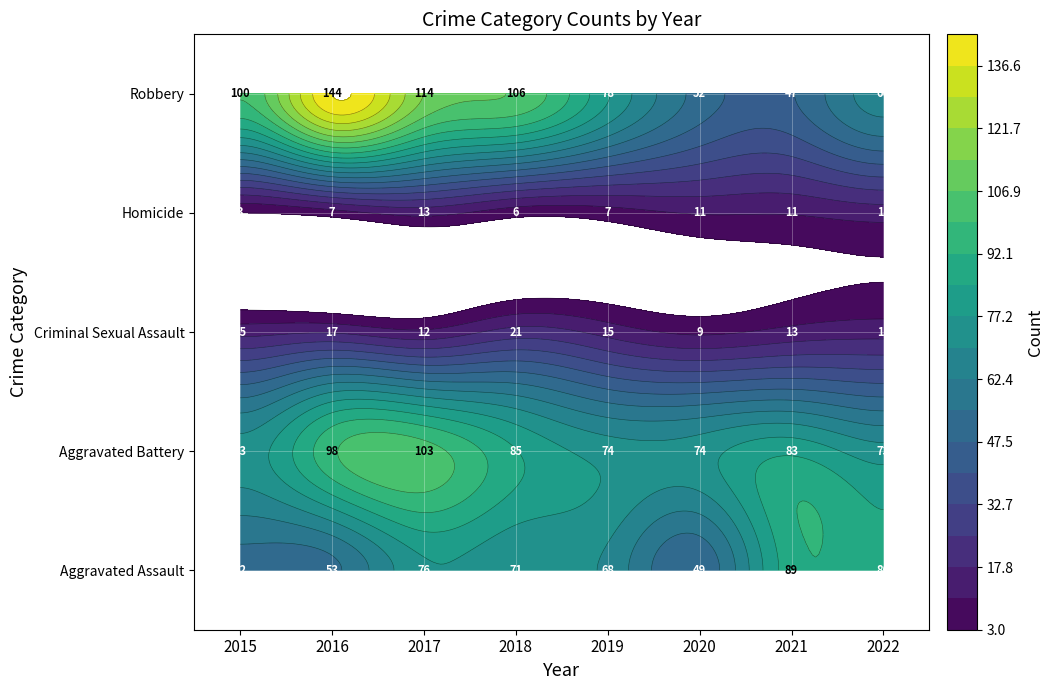

Reading left to right, extract all data points from this chart.

Aggravated Assault: 2015=52	2016=53	2017=76	2018=71	2019=68	2020=49	2021=89	2022=86
Aggravated Battery: 2015=73	2016=98	2017=103	2018=85	2019=74	2020=74	2021=83	2022=73
Criminal Sexual Assault: 2015=15	2016=17	2017=12	2018=21	2019=15	2020=9	2021=13	2022=15
Homicide: 2015=3	2016=7	2017=13	2018=6	2019=7	2020=11	2021=11	2022=14
Robbery: 2015=100	2016=144	2017=114	2018=106	2019=78	2020=52	2021=47	2022=66